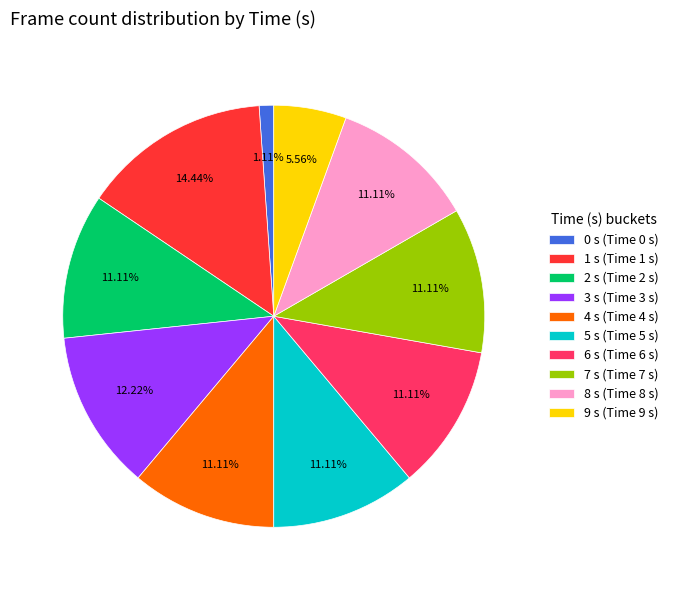

To the nearest percent, what is the combined percentage of 4 s and 6 s?

22%